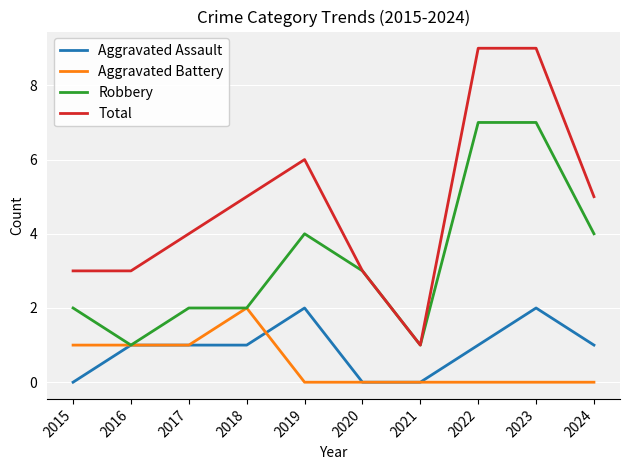

At 2022, list the series in order from smallest to largest.

Aggravated Battery, Aggravated Assault, Robbery, Total